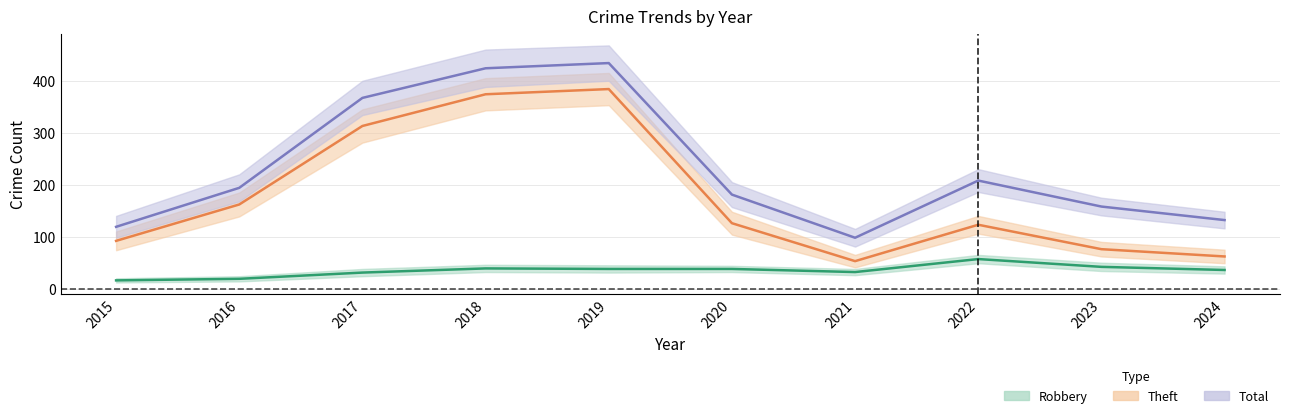

Does the chart display data point markers on the line(s)?

No